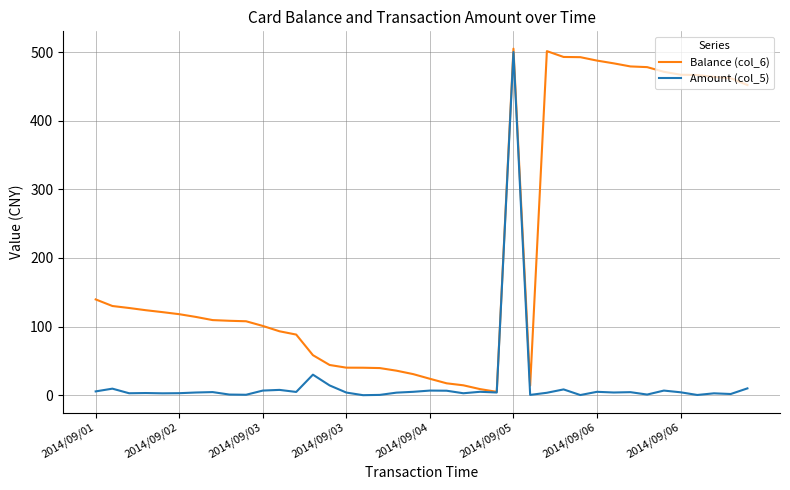

At how many categories does at least one series exceed 375?

14